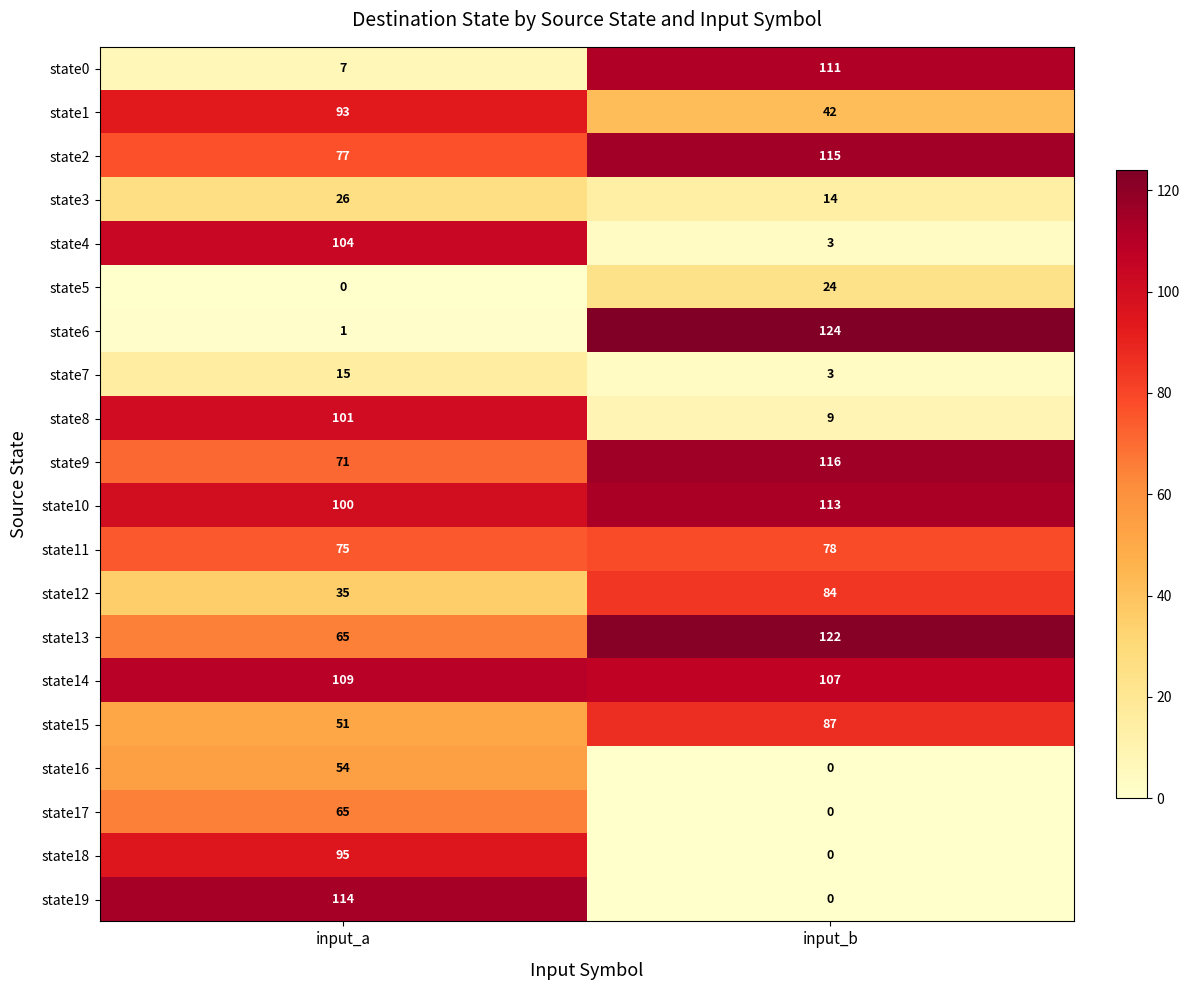

What is the greatest value displayed?

124